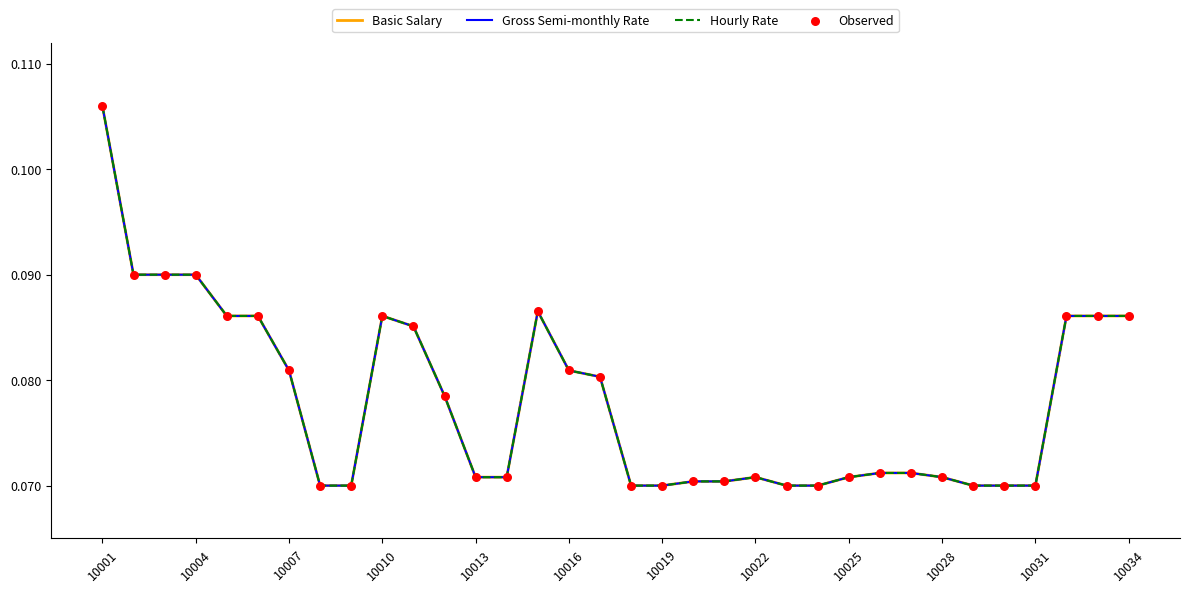

Which series has the largest total across all categories?

Gross Semi-monthly Rate